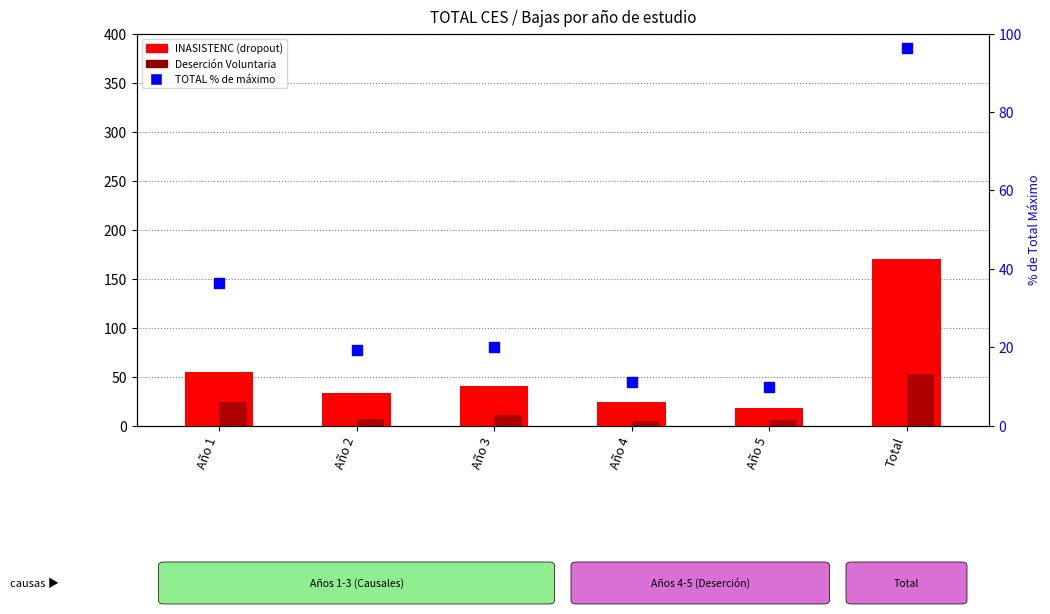

What are all the series names shown in the legend?

INASISTENC (dropout), Deserción Voluntaria, TOTAL (% of max)